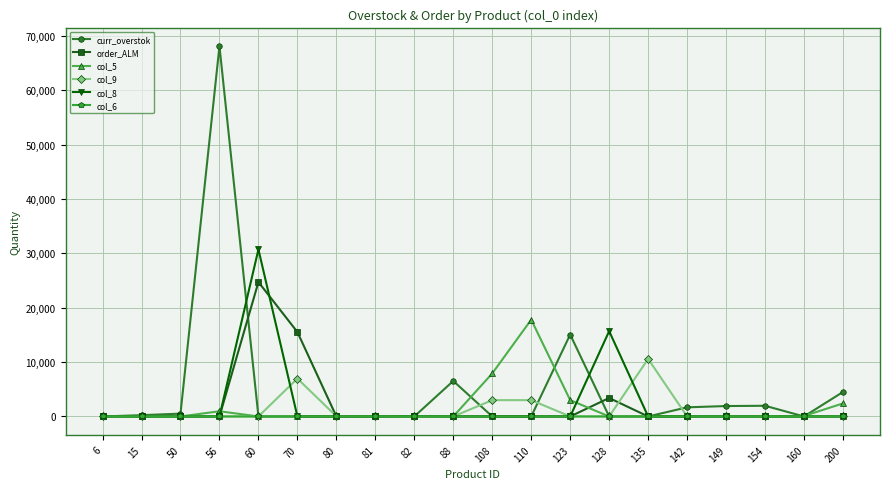

Which series has the largest range (max minus min)?

curr_overstok